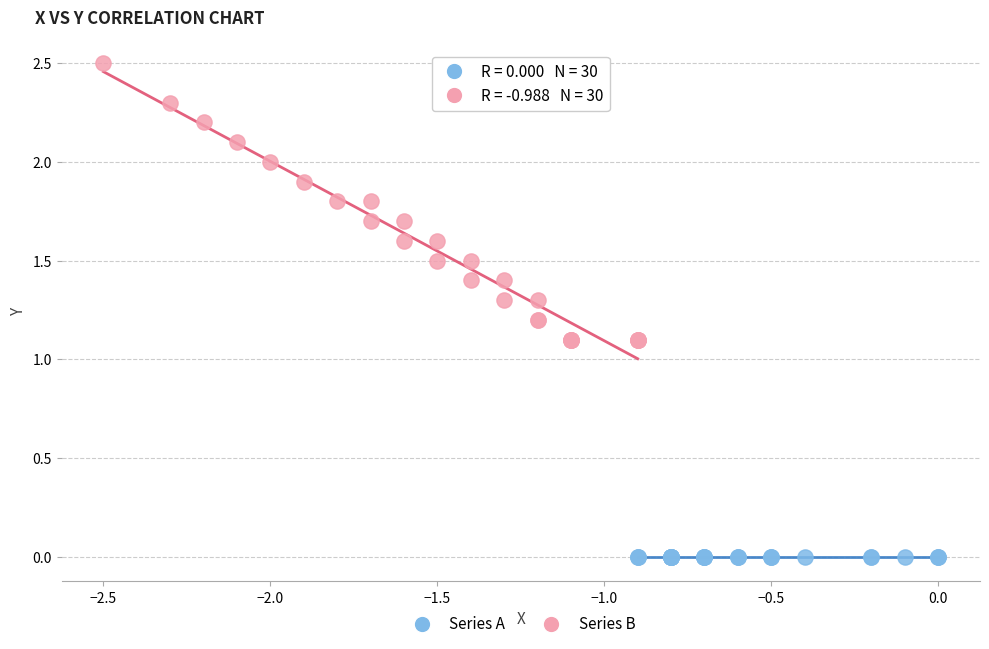

Which series contains the highest Y value?

Series B